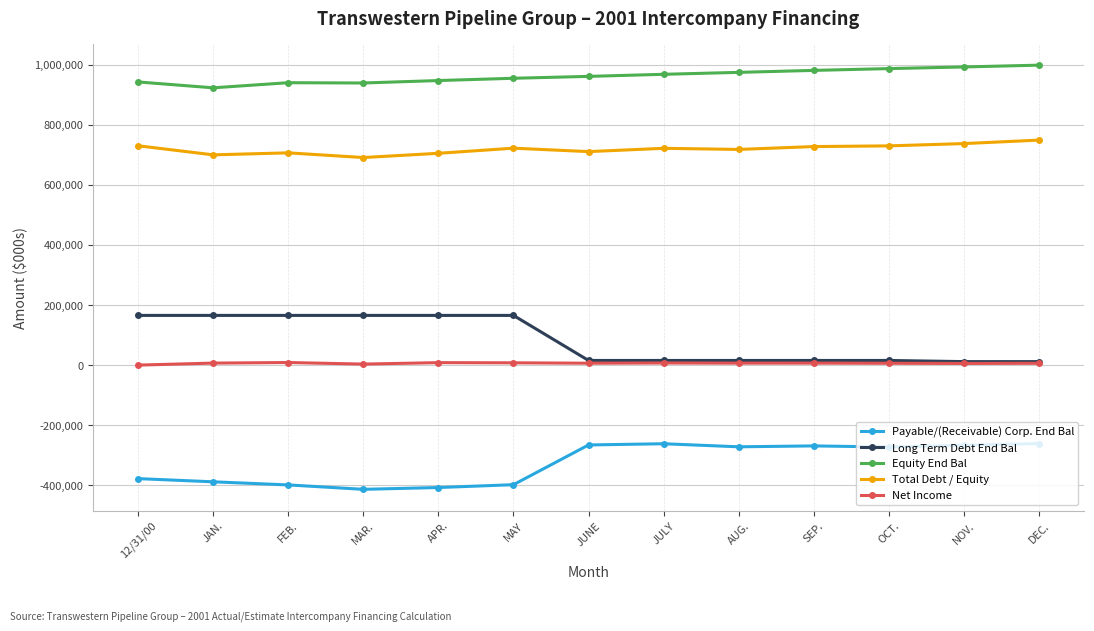

What is the sum of all Equity End Bal values?

12512549